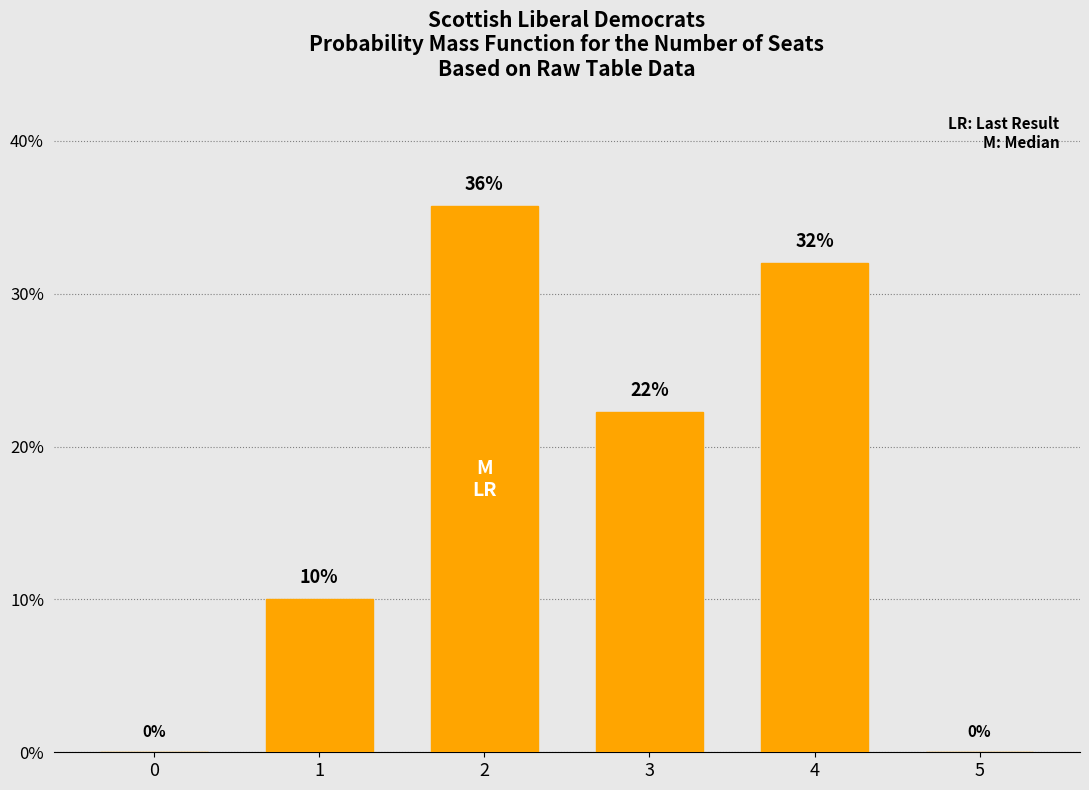

Count the number of values greater than 22.

3